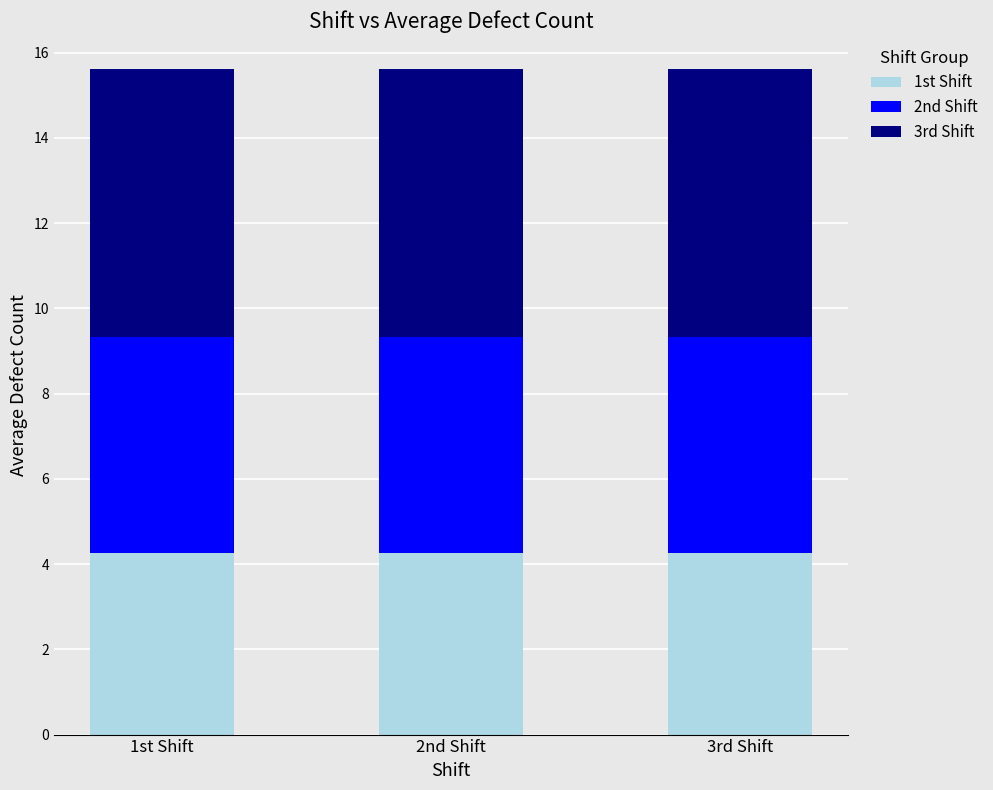

How many distinct data groups are displayed?

3